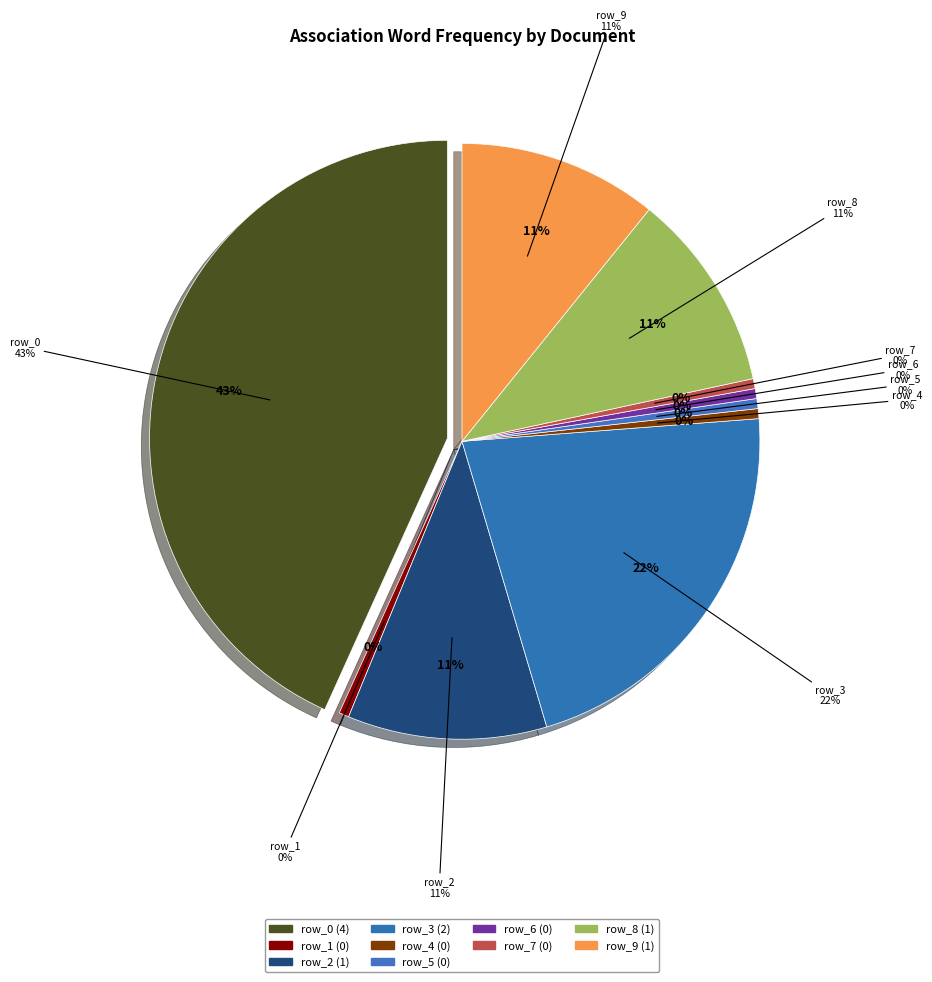

Rank the categories by value from lowest to highest.

row_1, row_4, row_5, row_6, row_7, row_2, row_8, row_9, row_3, row_0